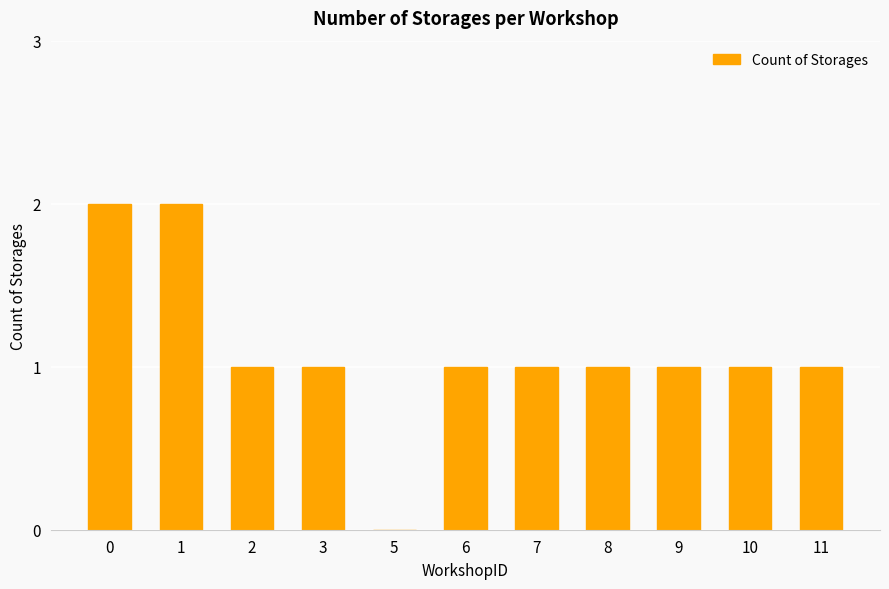

Are the bars grouped side by side (vs. stacked)?

No